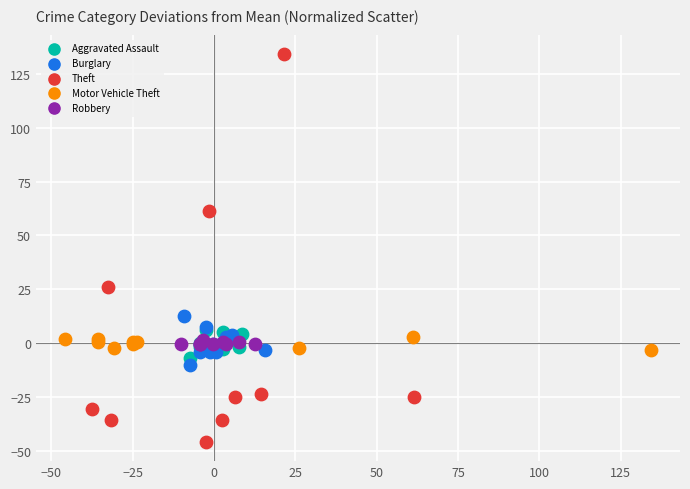

Which series reaches the minimum Y coordinate?

Theft